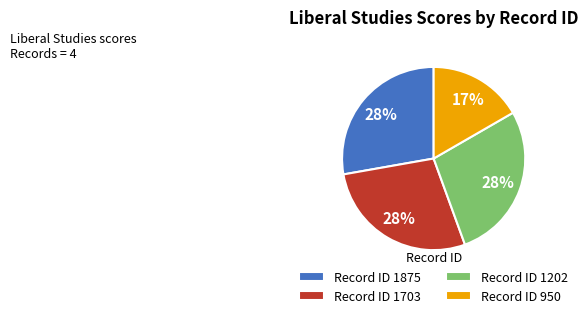

The Record ID 1703 slice represents 13% of the pie. True or false?

False